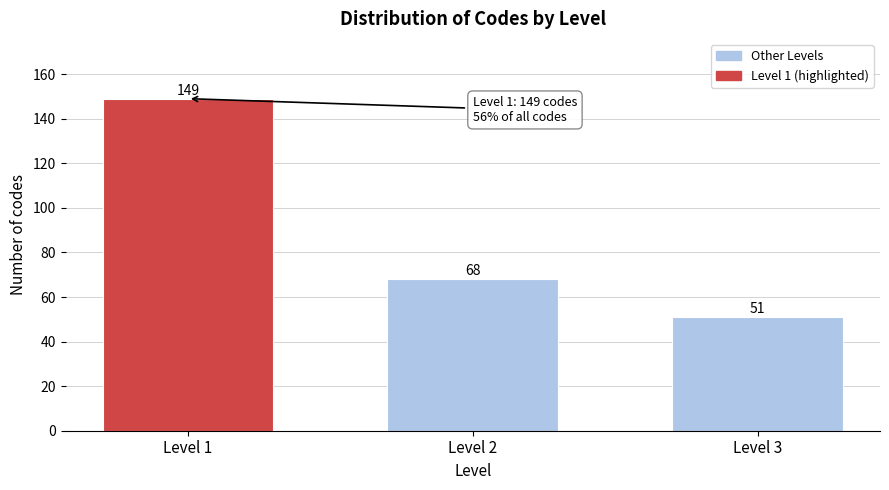

Reading left to right, extract all data points from this chart.

149	68	51